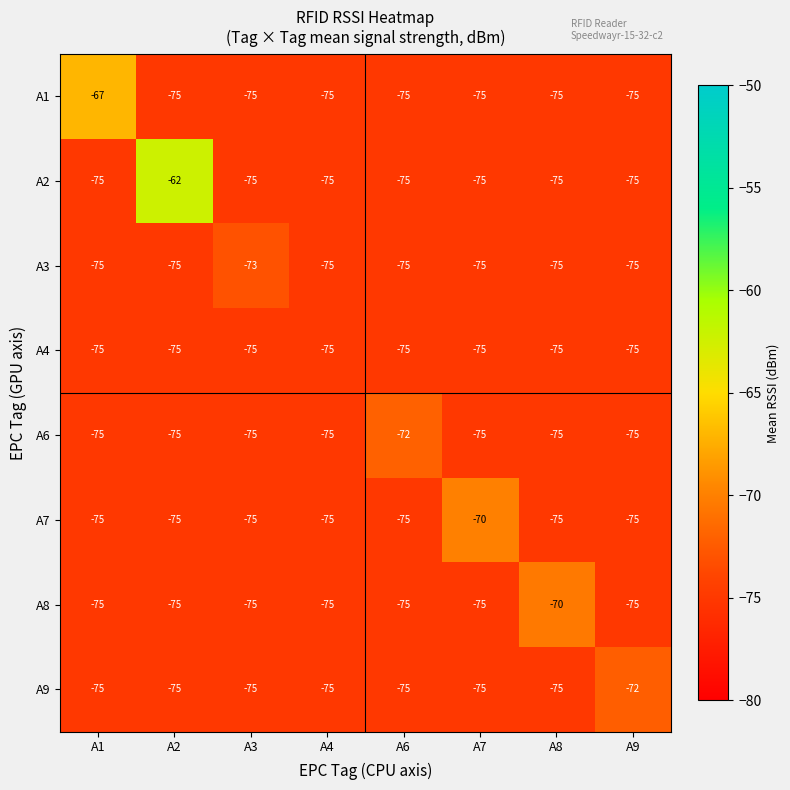

What is the total value across all series at A6?

-597